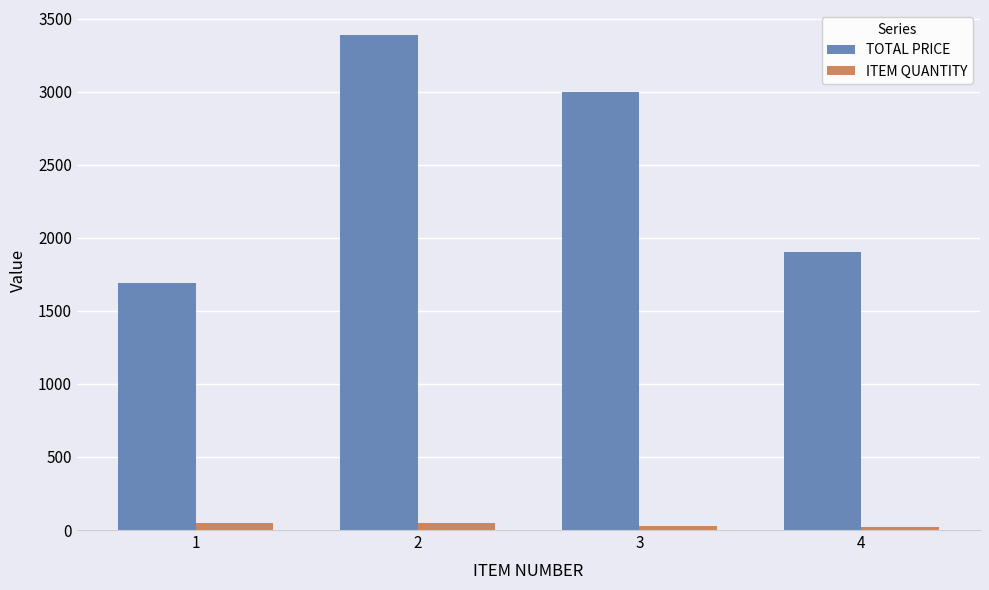

Is the value of ITEM QUANTITY at 4 greater than the value of TOTAL PRICE at 3?

No